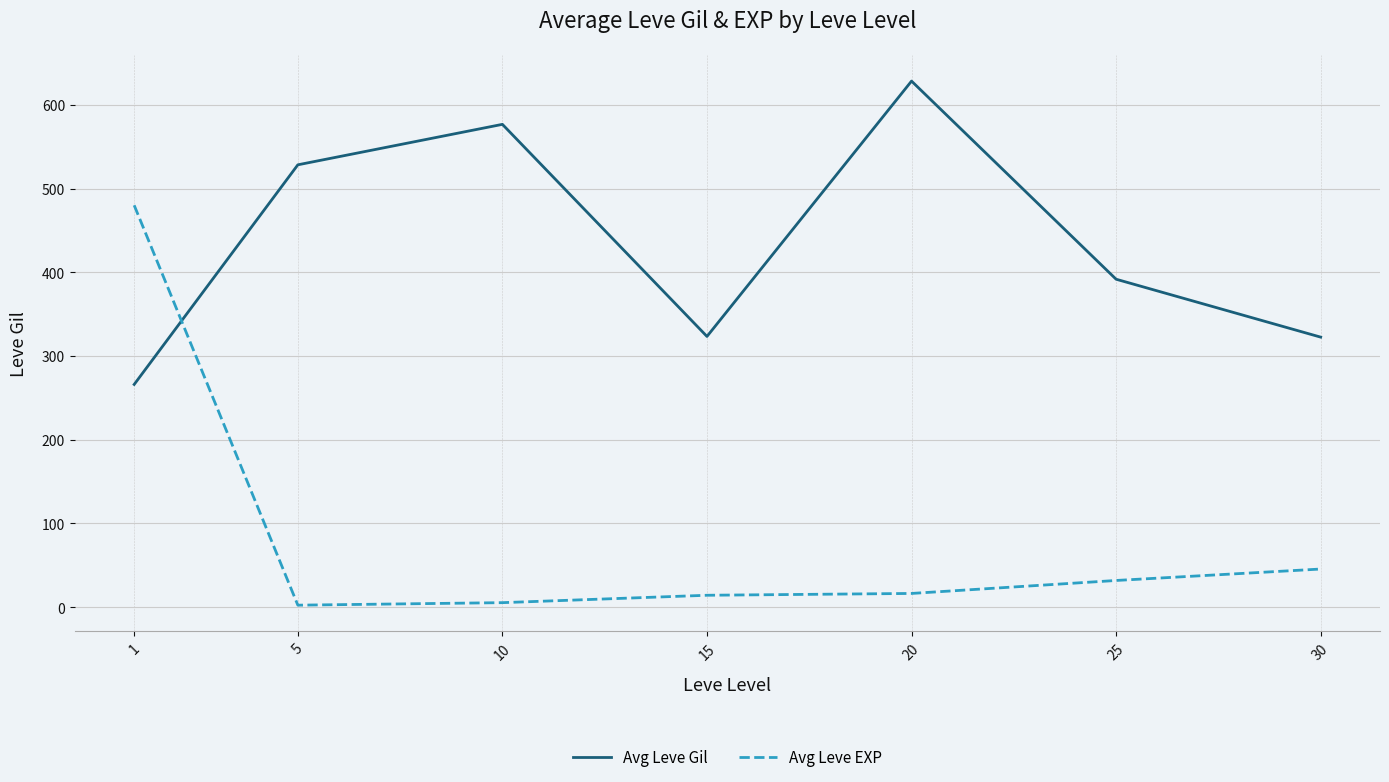

Where does the Avg Leve EXP series first go above 16?

1